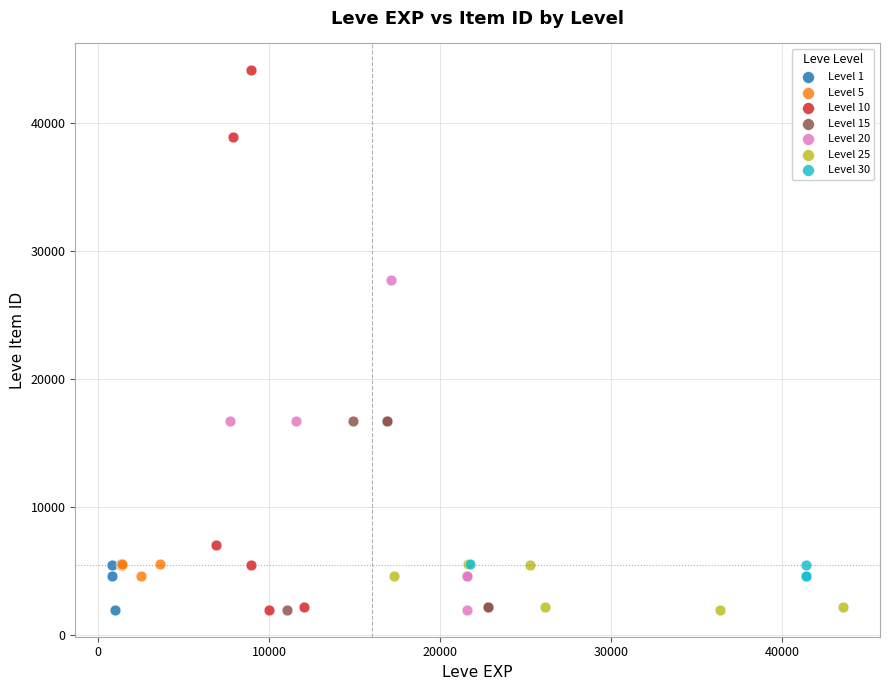

Which series has the largest Y range (max minus min)?

Level 10